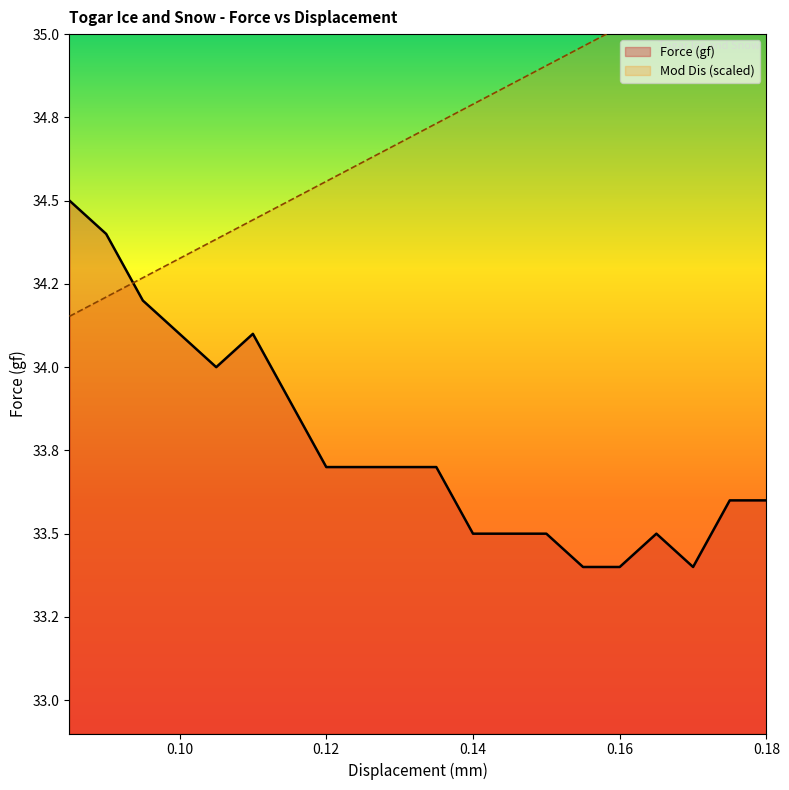

What is the difference between the Force (gf) values at 0.175 and 0.165?

0.1